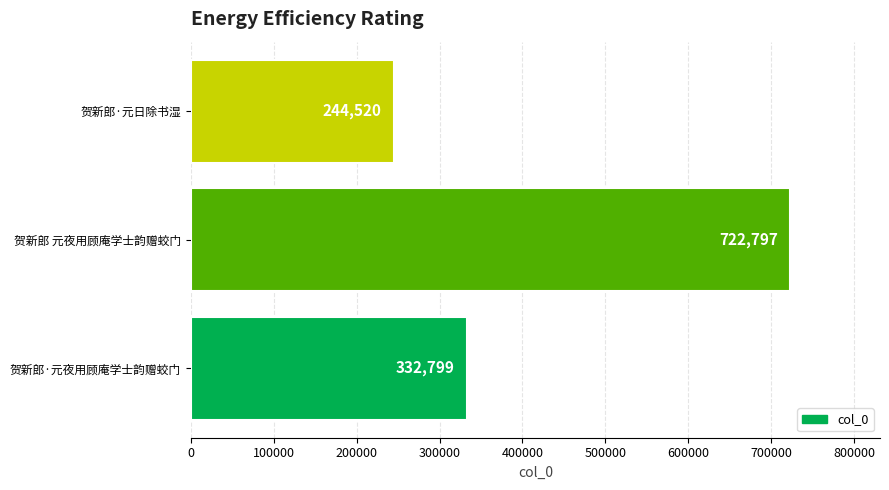

What is the difference between the maximum and minimum values?

478277